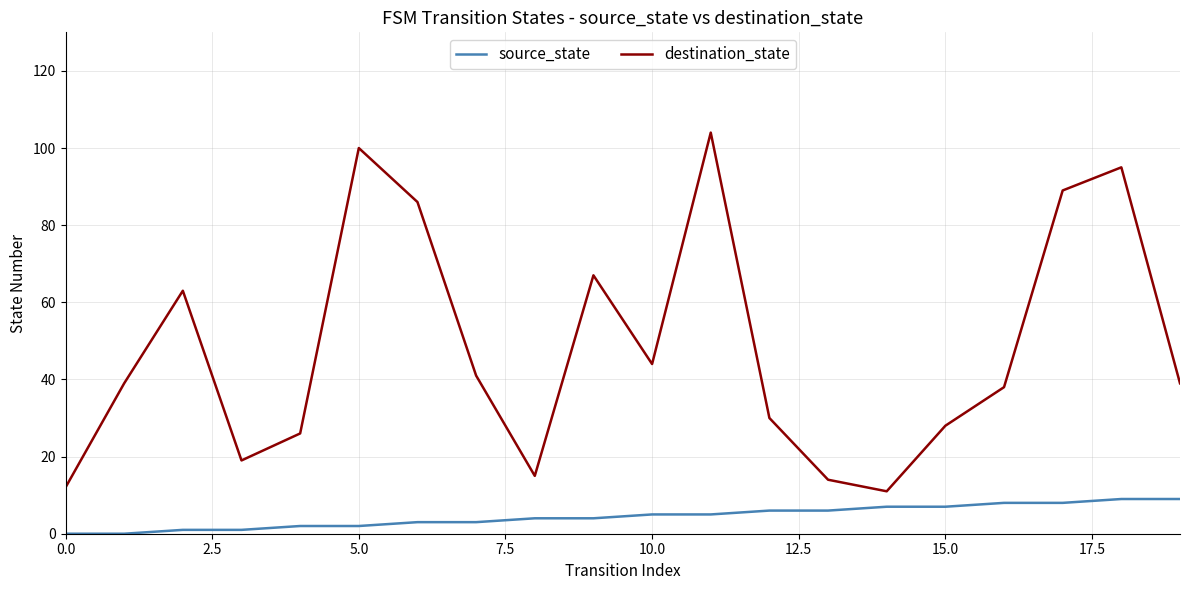

List the series in order of their overall mean, highest first.

destination_state, source_state